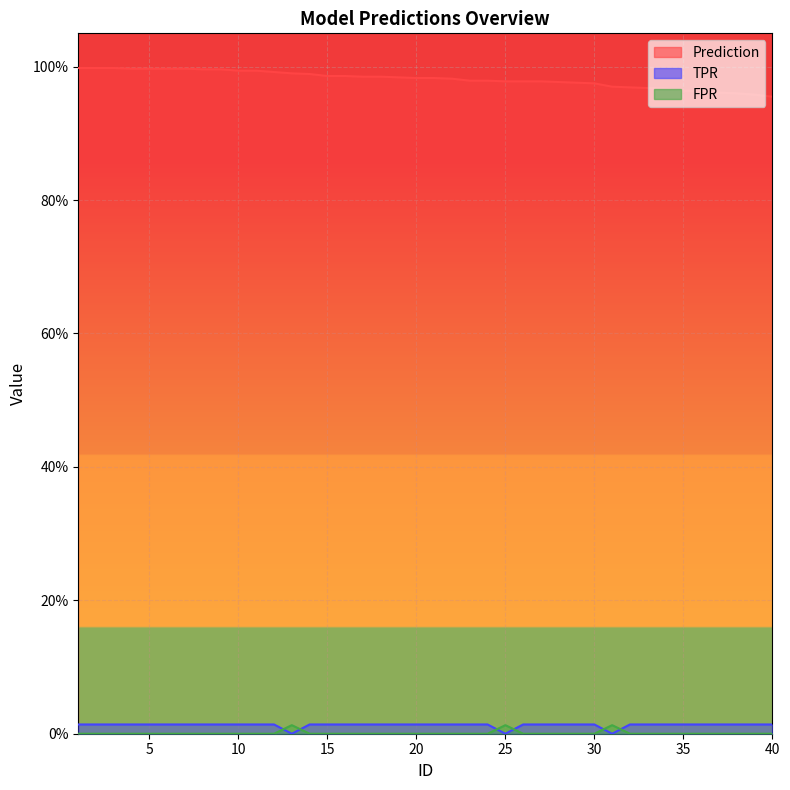

Does the chart display data point markers on the line(s)?

No